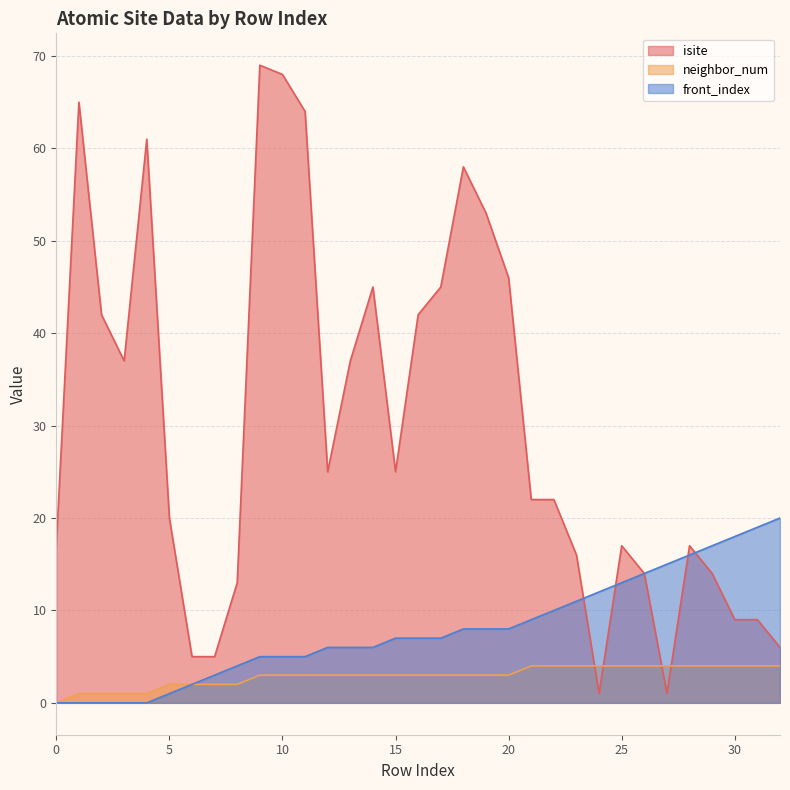

List the series in order of their peak value, lowest first.

neighbor_num, front_index, isite